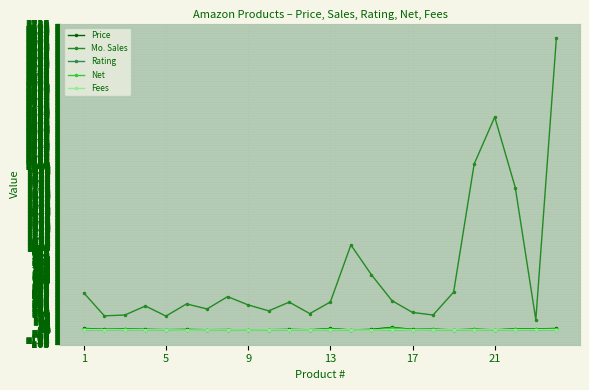

Which series has the largest total across all categories?

Mo. Sales